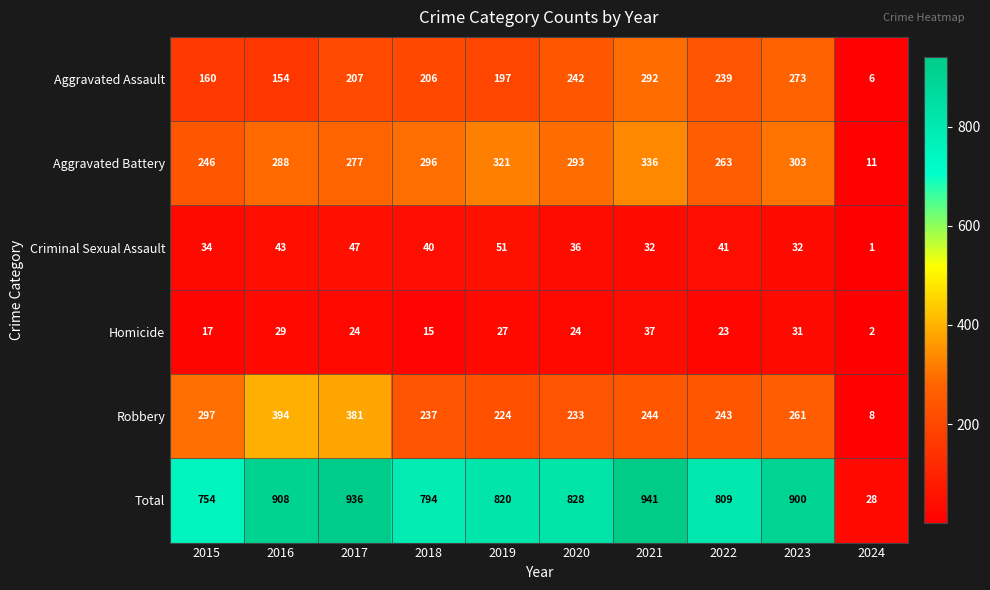

Which series has the largest total across all categories?

Total